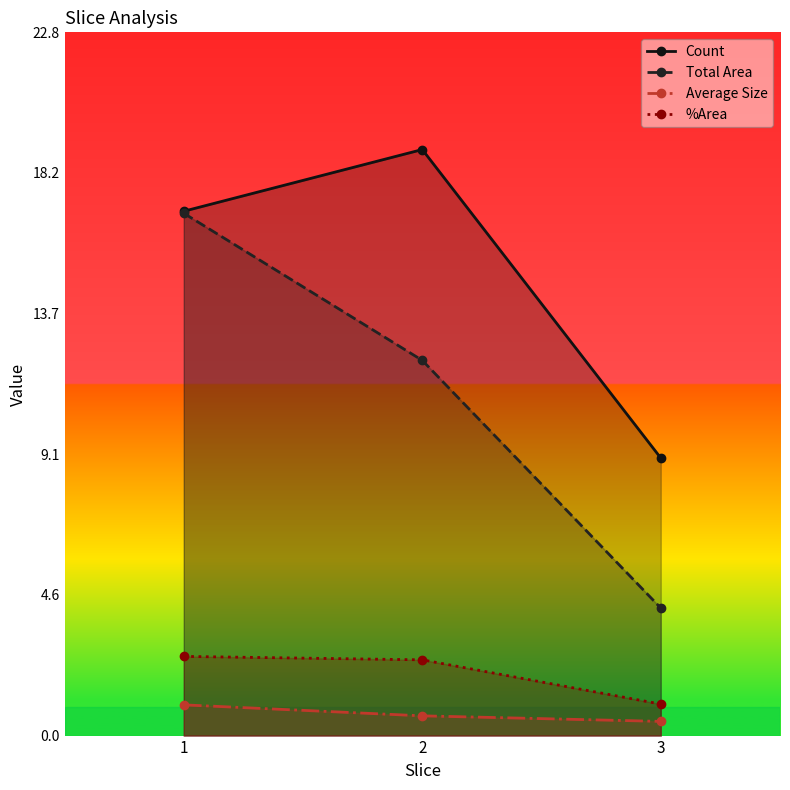

The value of Average Size at 1 is 0.3. True or false?

False